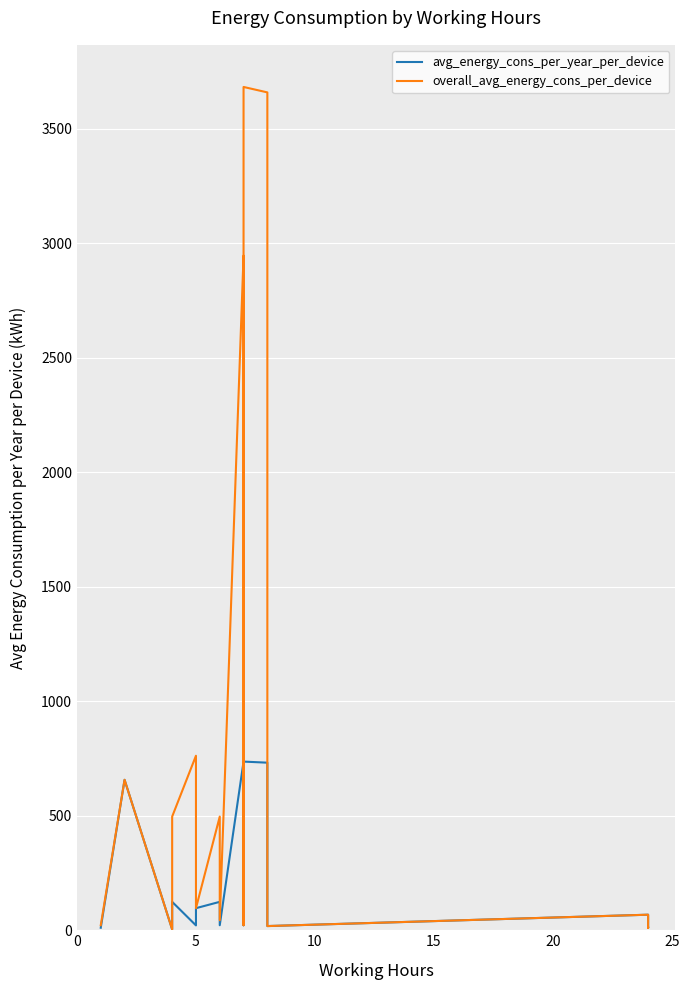

What is the label of the 15th point from the right?

5